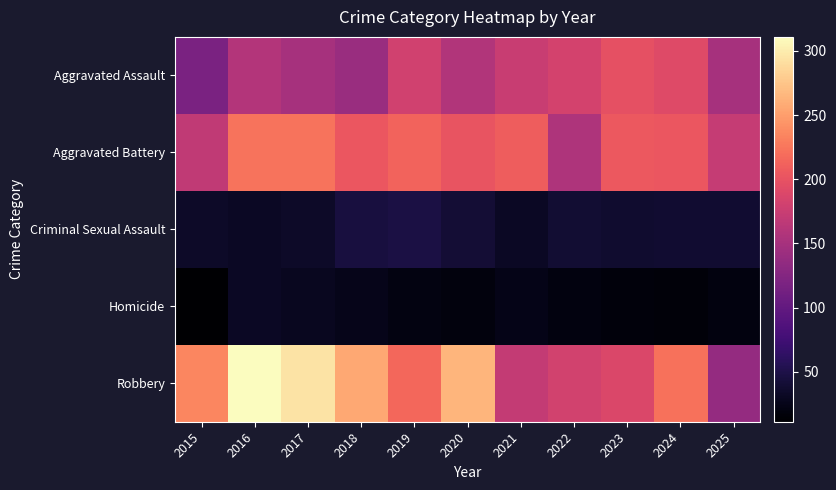

Which series changed the most between 2021 and 2025?

Aggravated Battery